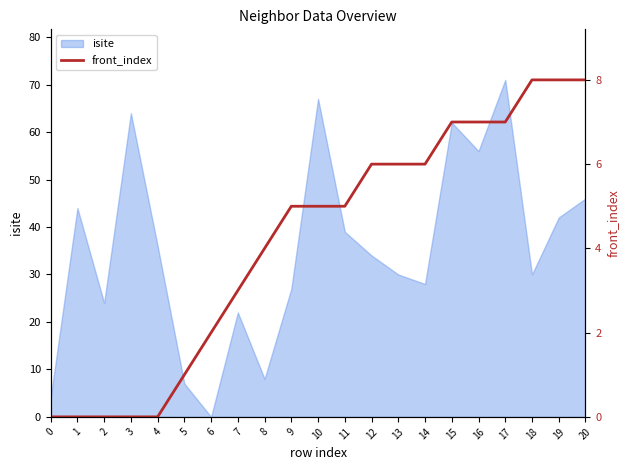

What is the difference between the second highest and second lowest values?

8